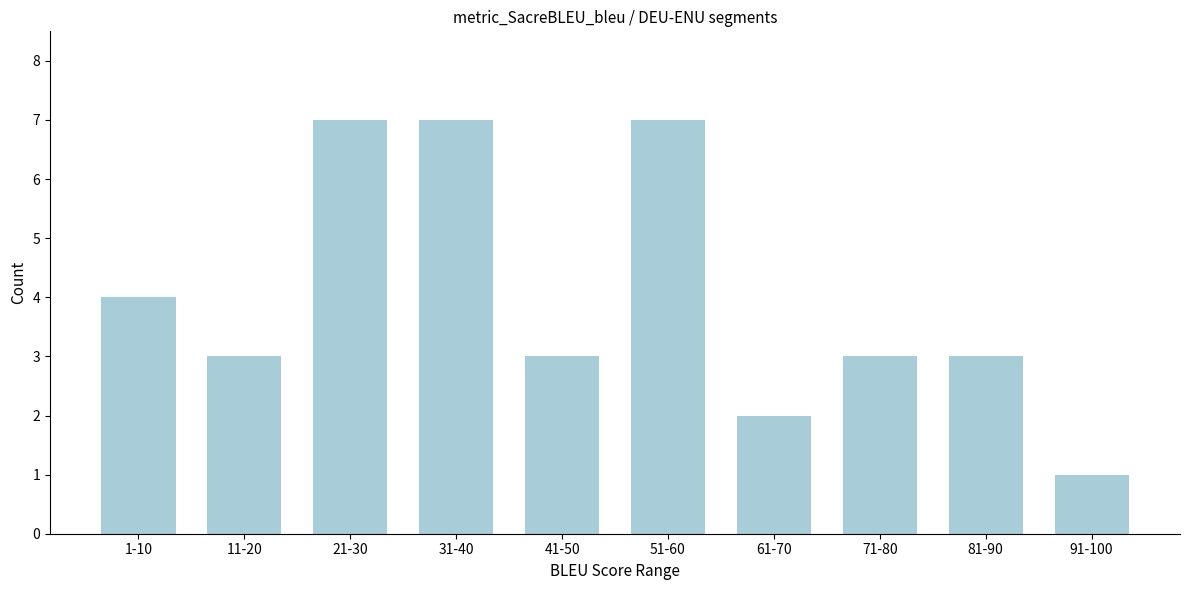

Reading right to left, list all the values displayed in this chart.

91-100=1	81-90=3	71-80=3	61-70=2	51-60=7	41-50=3	31-40=7	21-30=7	11-20=3	1-10=4